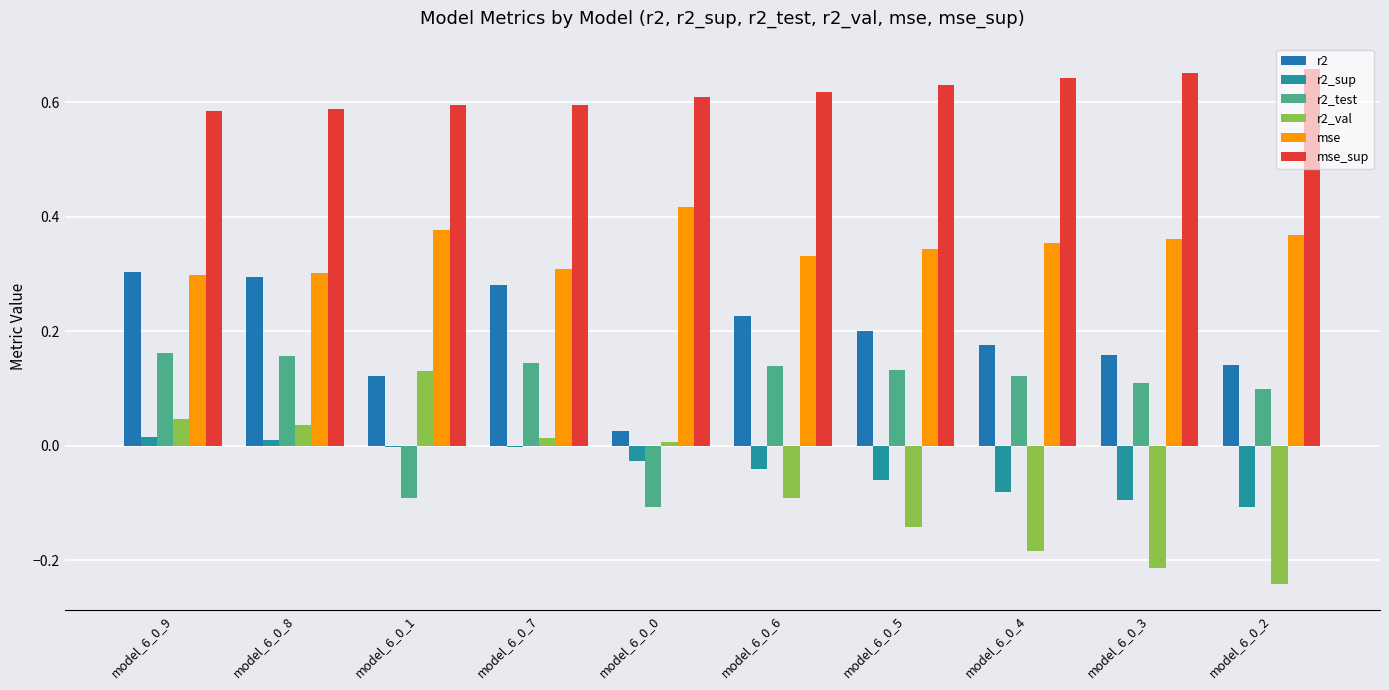

Count the number of data series in this chart.

6